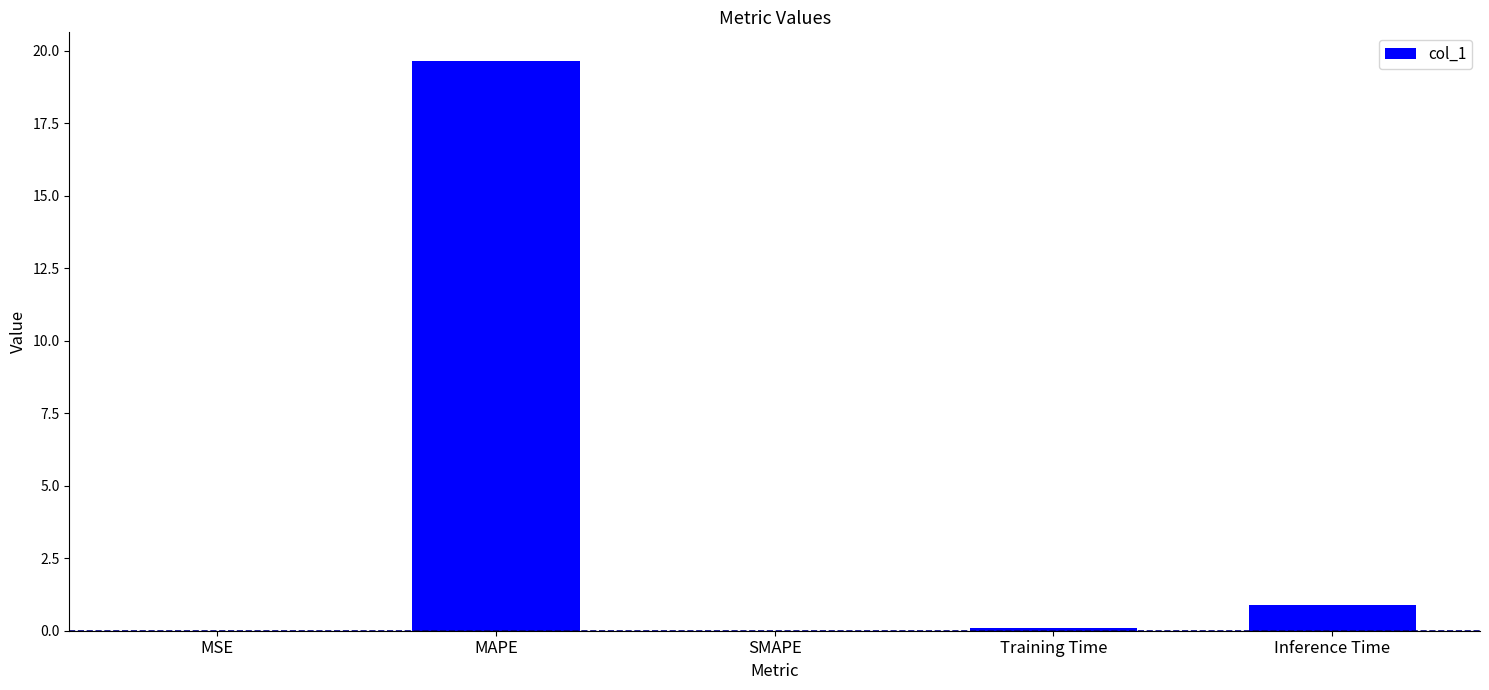

Between Training Time and MAPE, which is larger?

MAPE